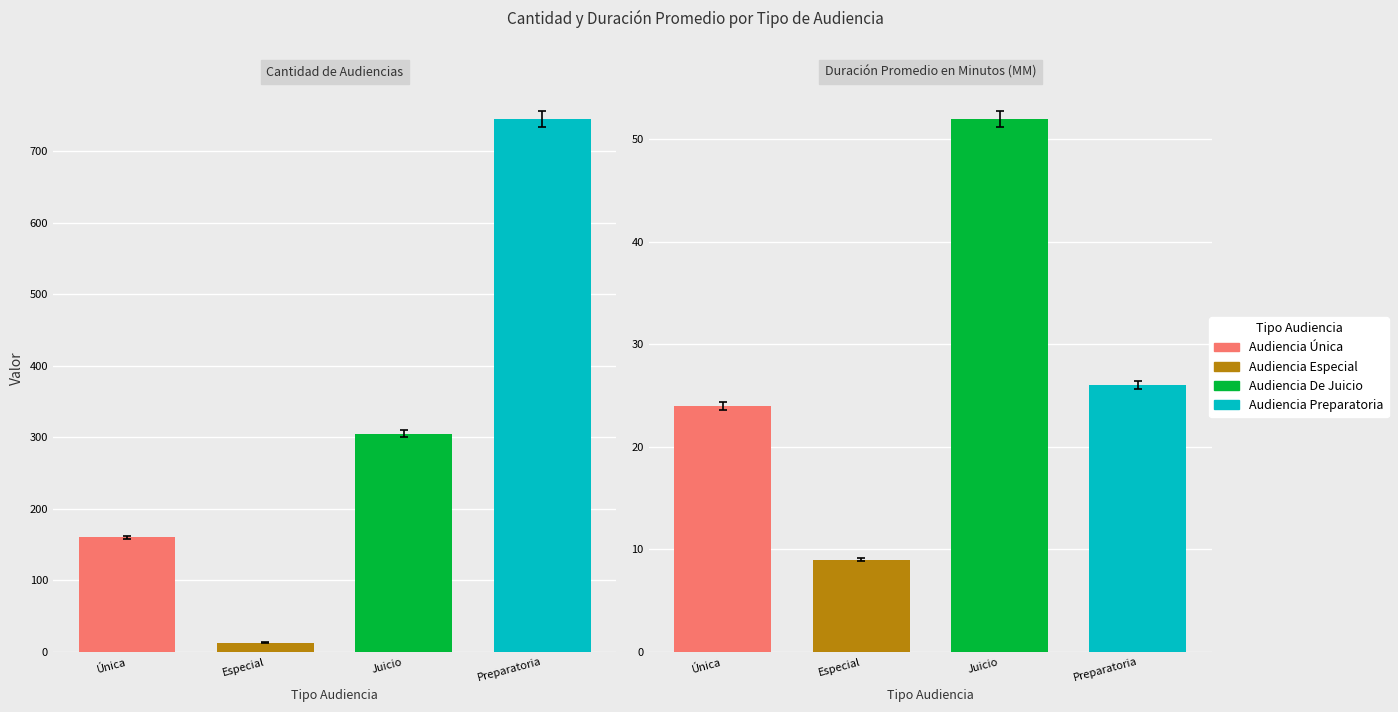

Does the chart contain any negative values?

No